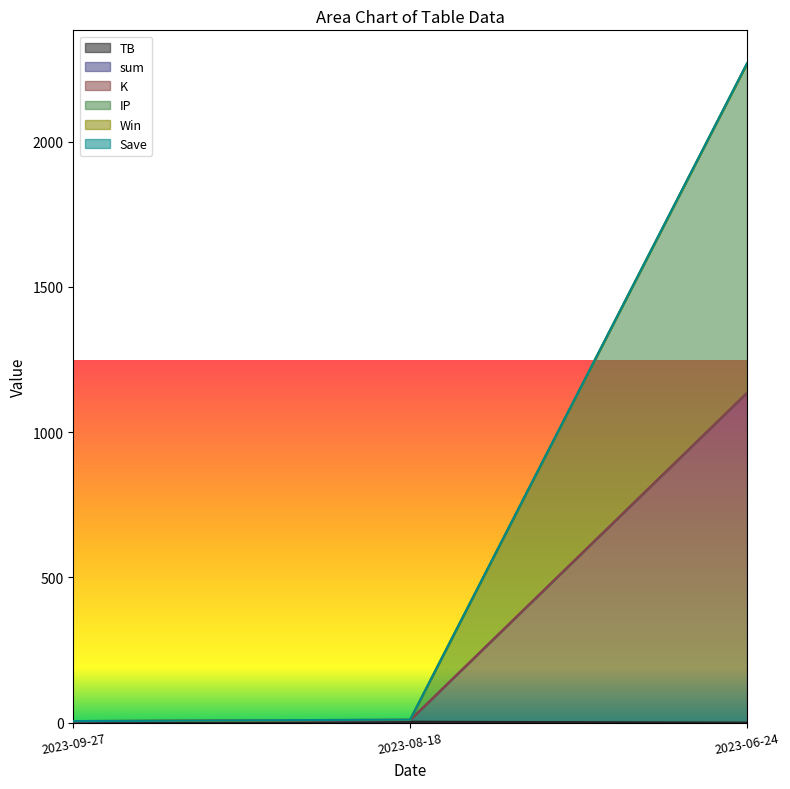

Read the Save value at 2023-06-24.

2268.3